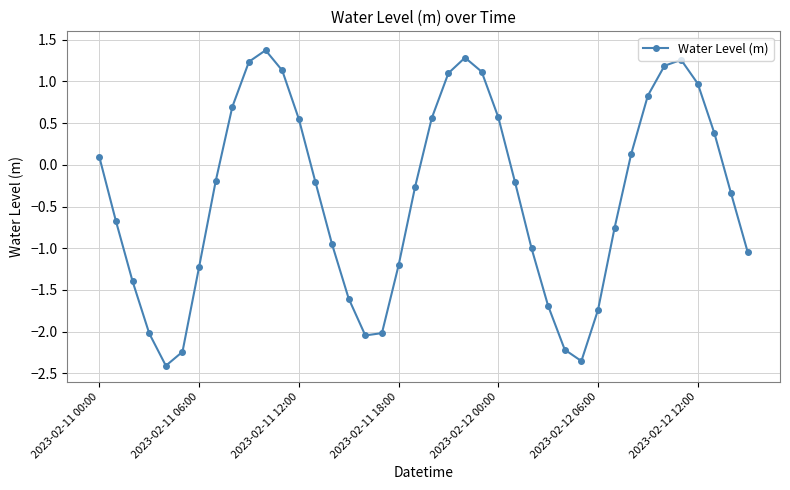

What is the greatest value displayed?

1.4